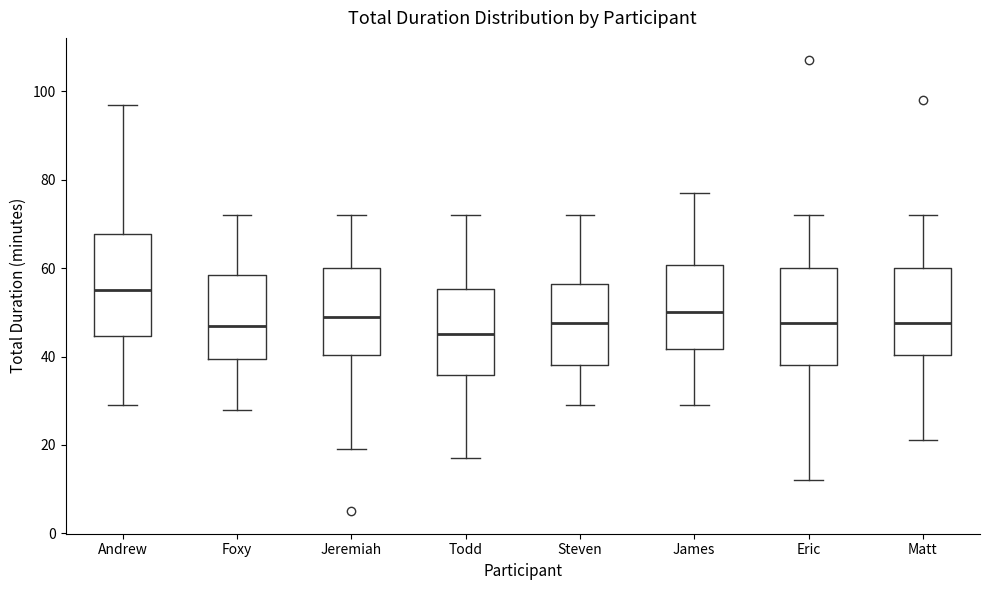

Which box's median line is the highest?

Andrew